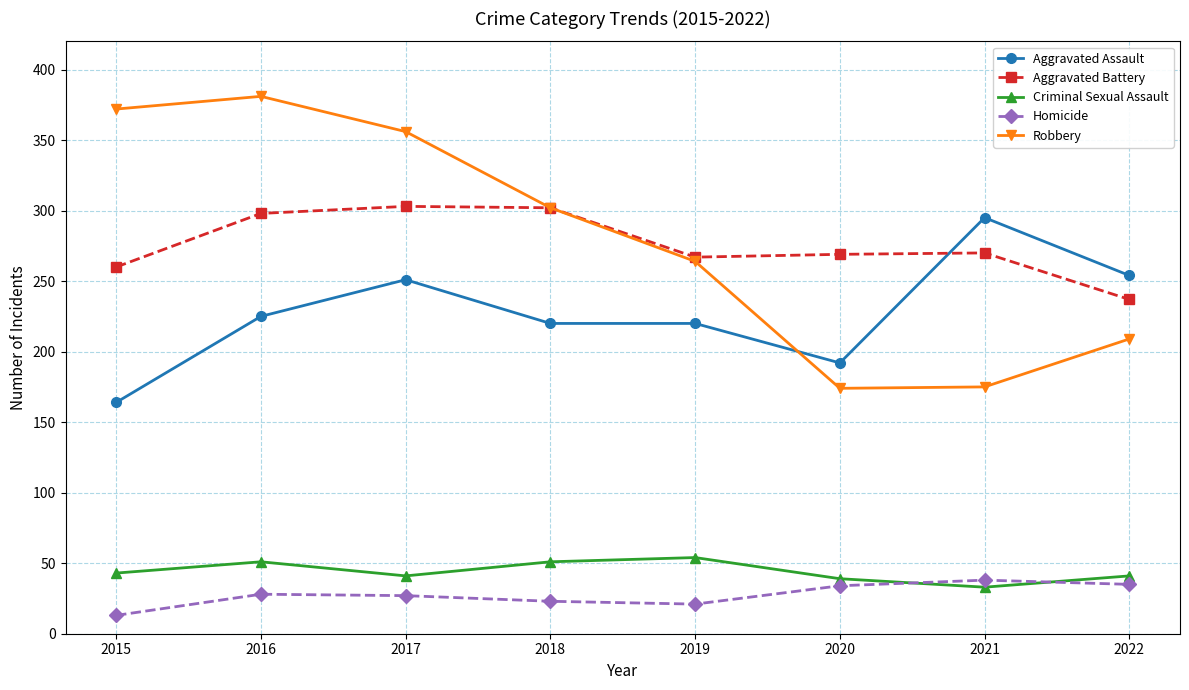

What is the sum of the Criminal Sexual Assault values at 2017 and 2015?

84